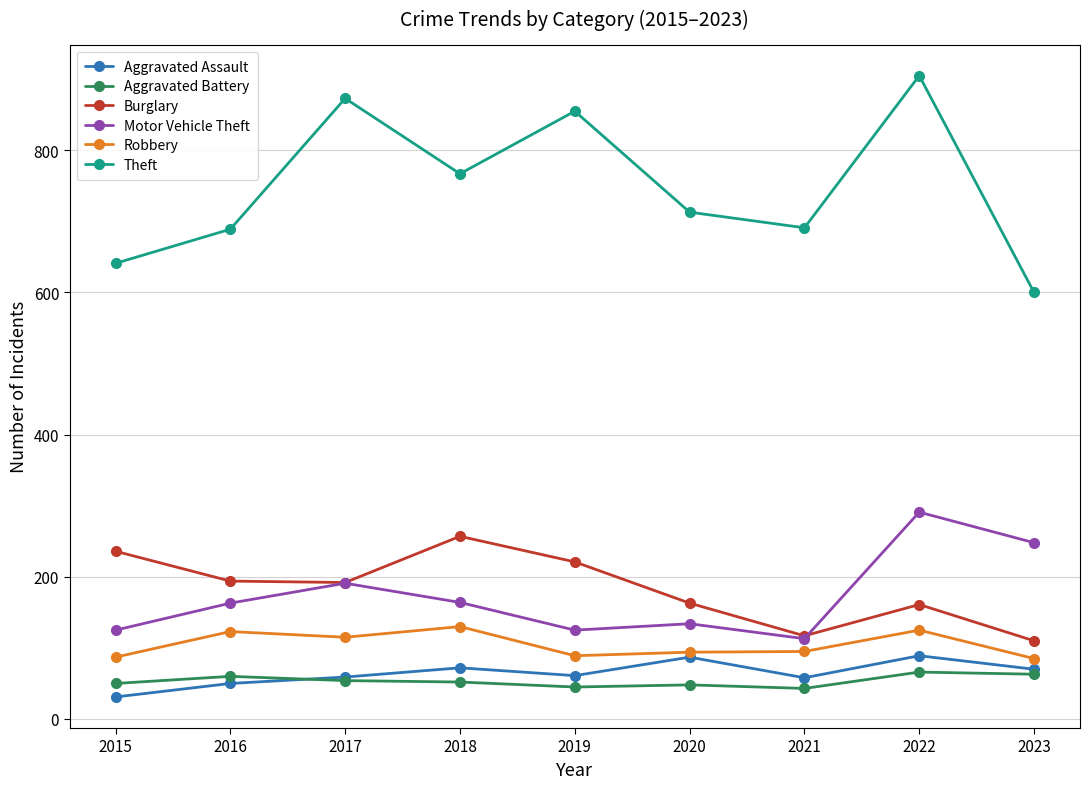

What is the value of the Robbery point at the 3rd from the left?

115